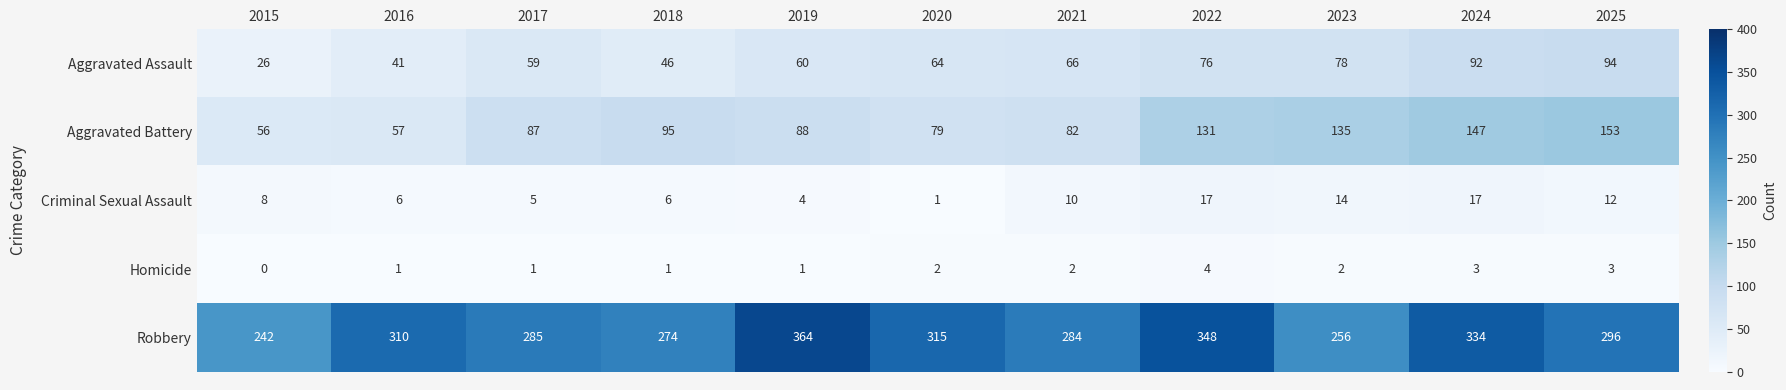

List the series in order of their peak value, highest first.

Robbery, Aggravated Battery, Aggravated Assault, Criminal Sexual Assault, Homicide